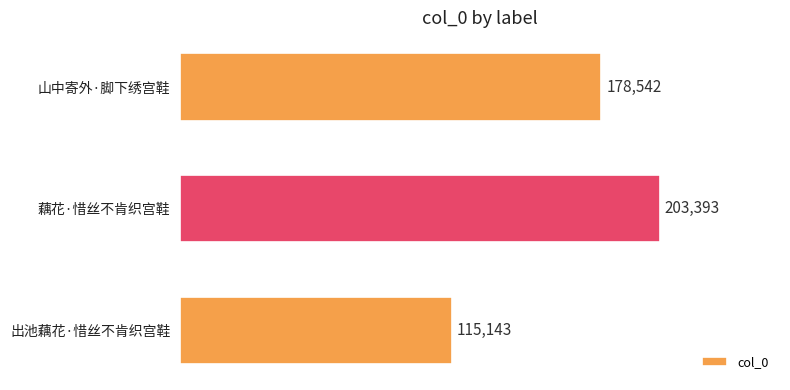

What is the label of the 3rd bar from the top?

出池藕花·惜丝不肯织宫鞋